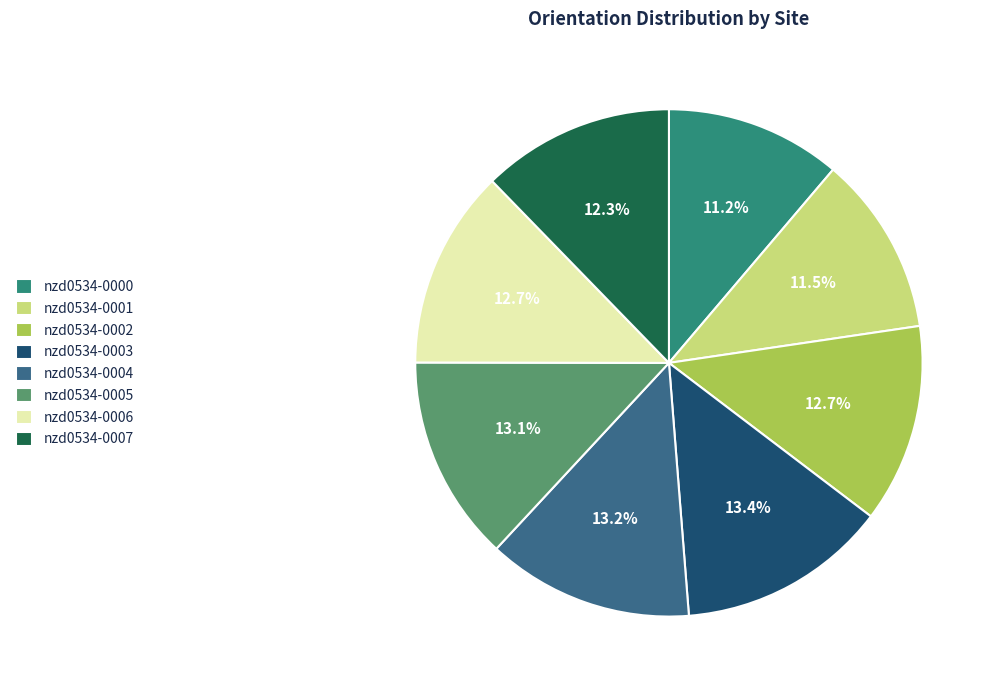

To the nearest percent, what portion does nzd0534-0002 represent?

13%